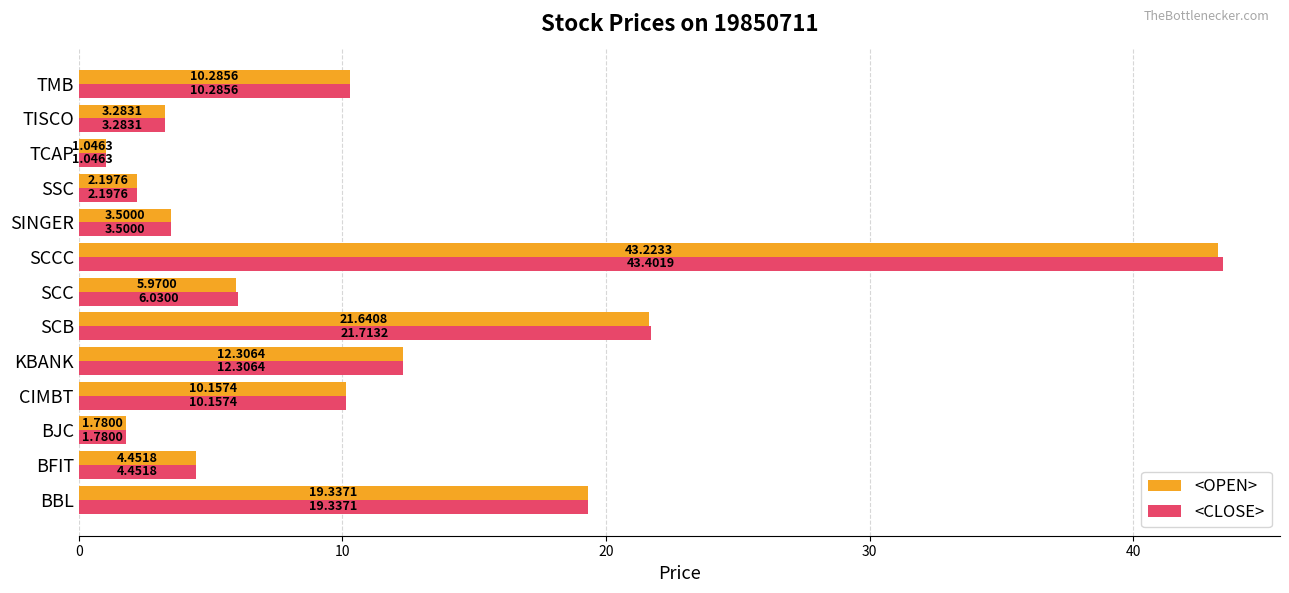

What is the difference between the maximum and minimum values in the <OPEN> series?

42.2